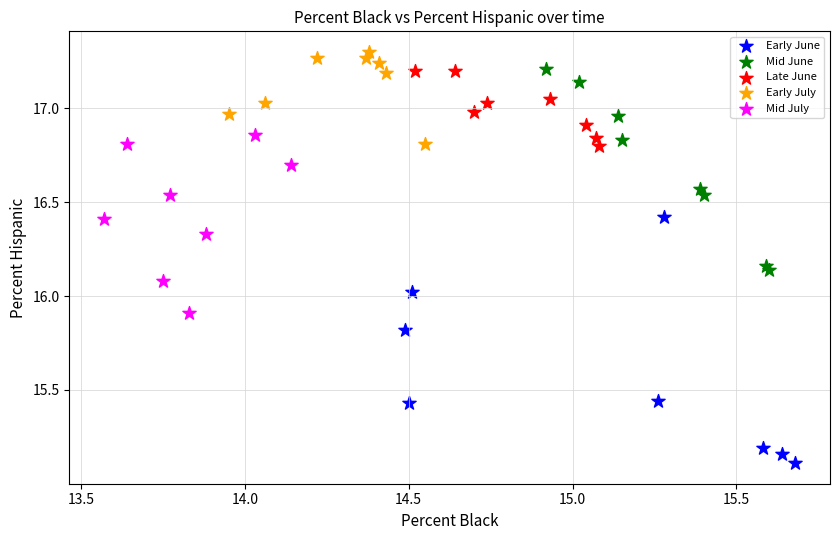

Which series contains the lowest Y value?

Early June